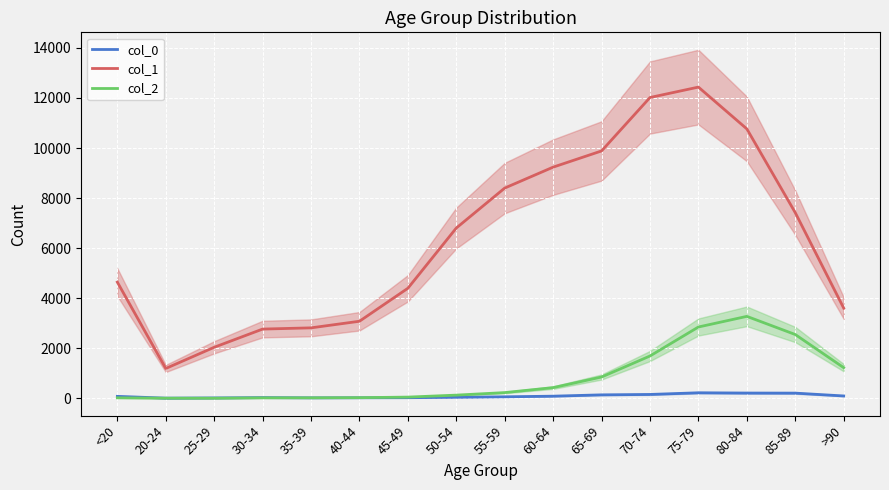

True or false: col_1 and col_0 cross at least once.

False